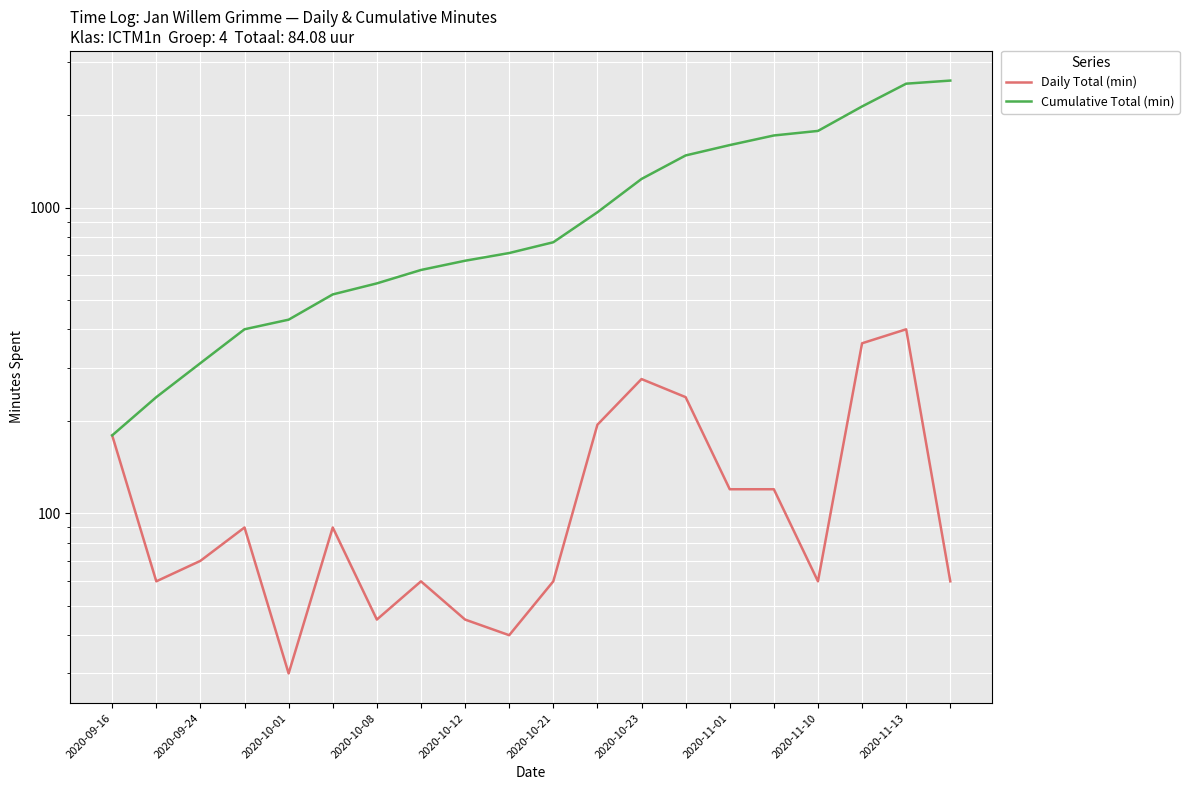

How many lines are shown in the chart?

2